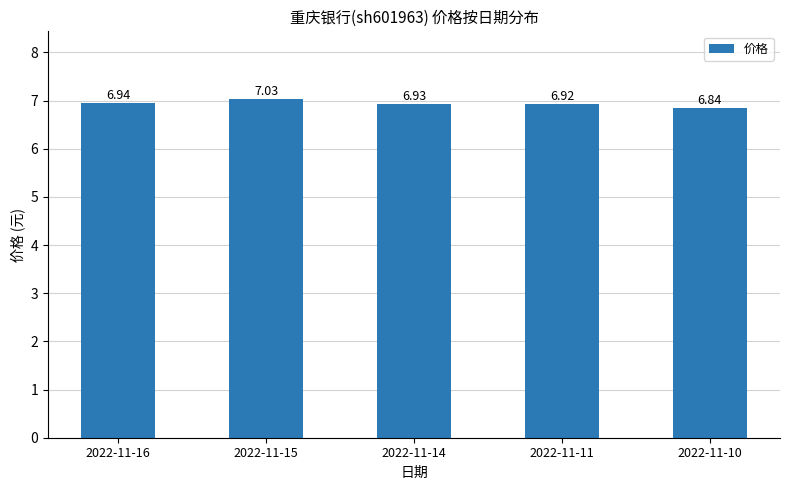

Approximately how many times larger is the value at 2022-11-16 compared to 2022-11-11?

1.0